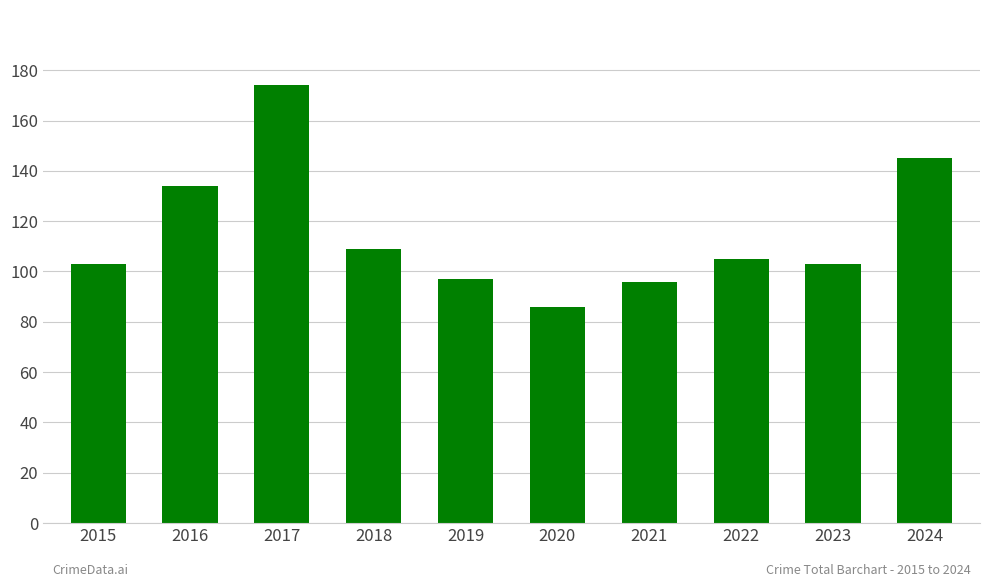

What is the difference between the maximum and second lowest values?

78